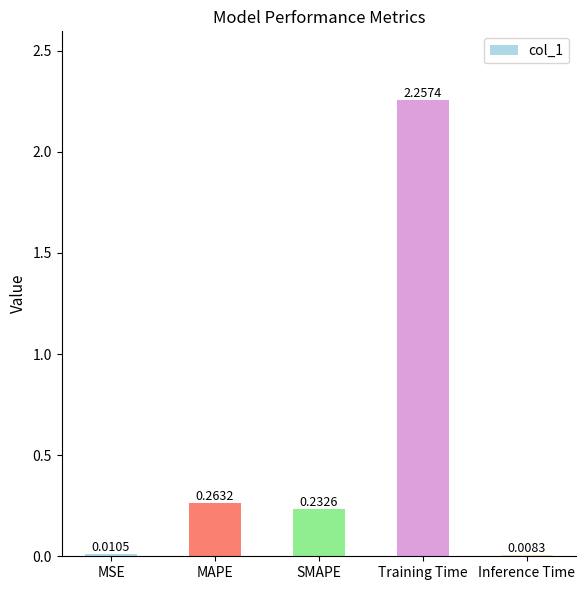

The value at SMAPE is 0.1. True or false?

False